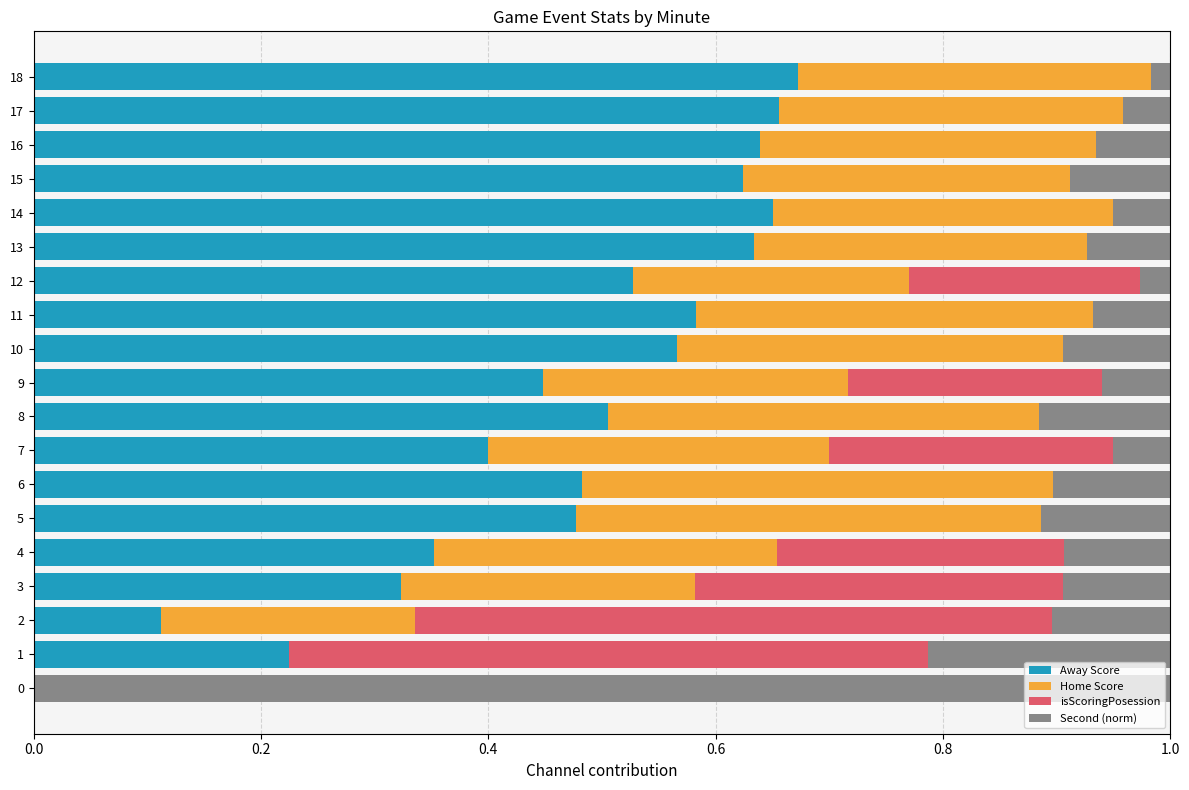

What is the total value across all series at 0?

1.0